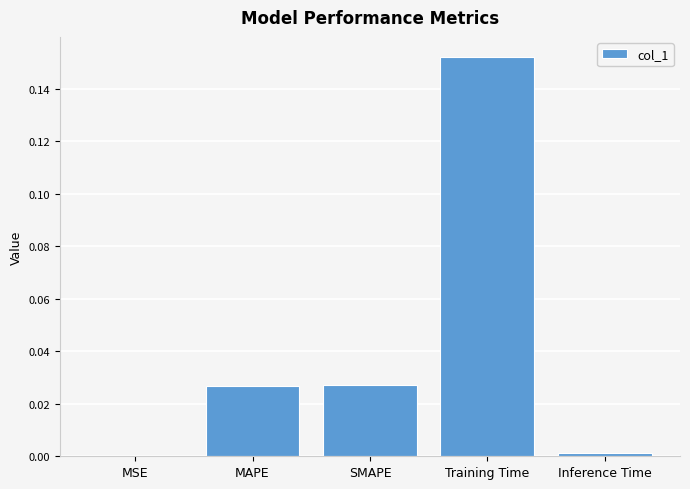

Are the bars horizontal?

No